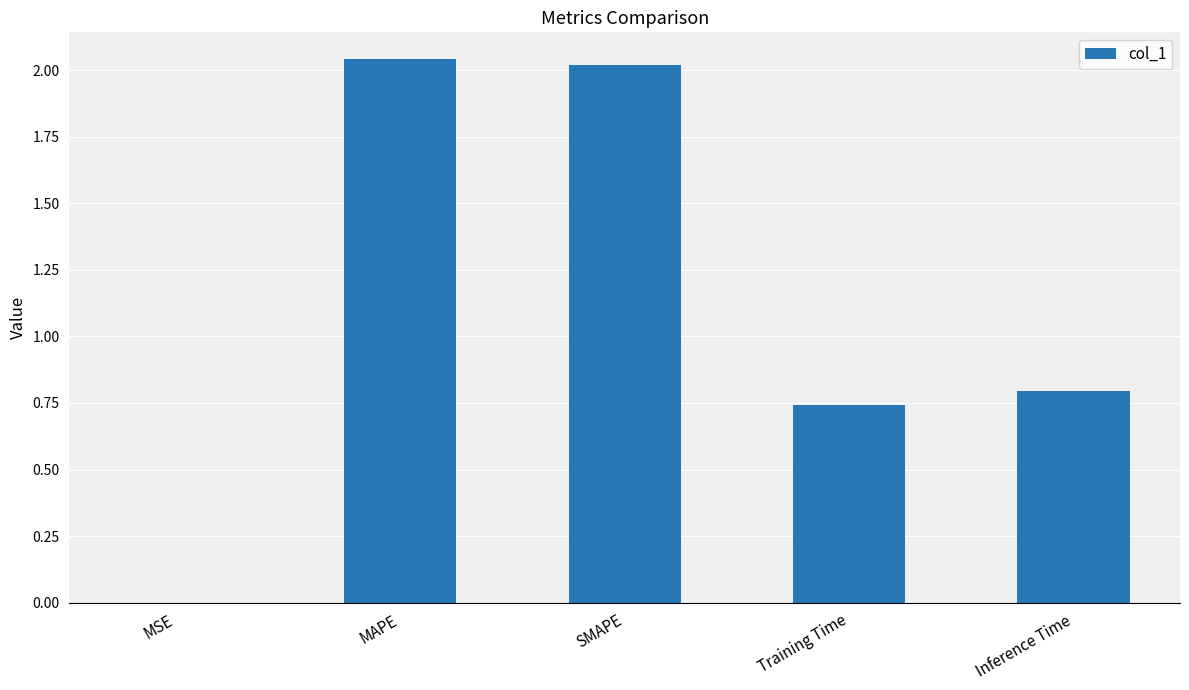

Which category has the highest value across all series?

MAPE